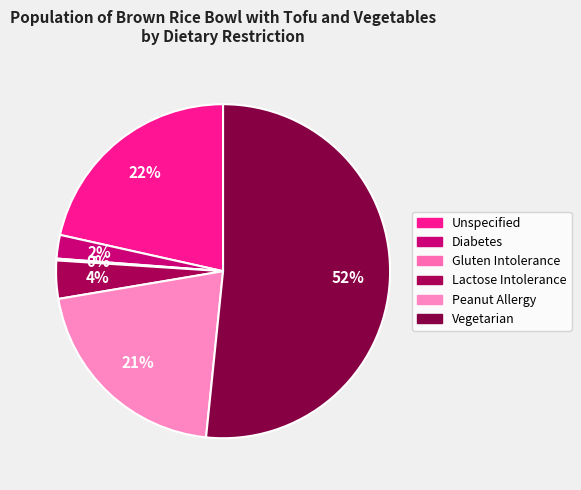

True or false: Gluten Intolerance accounts for 0% of the total.

True